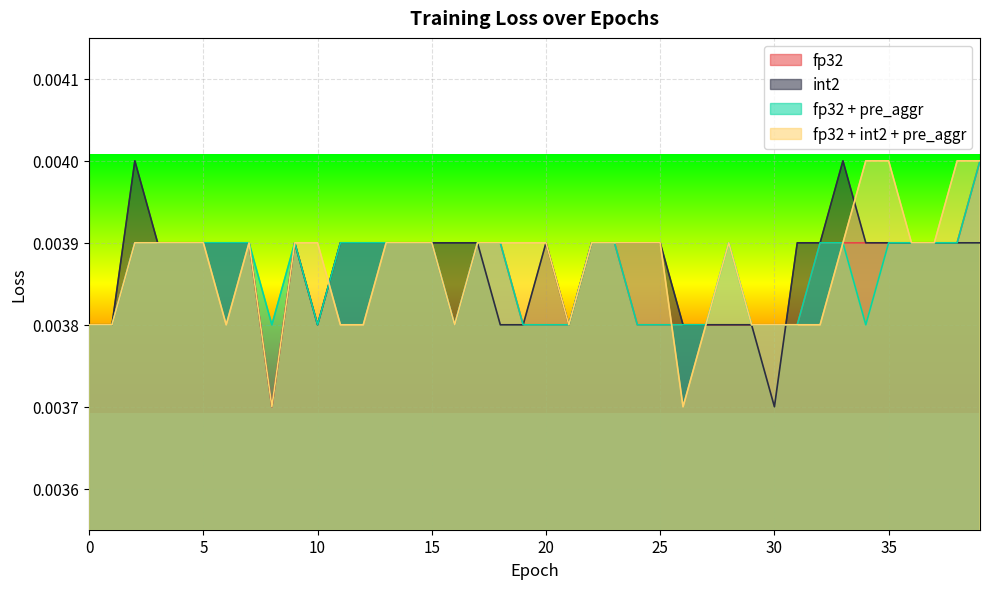

How many fp32 + int2 + pre_aggr values are between 0 and 1?

40